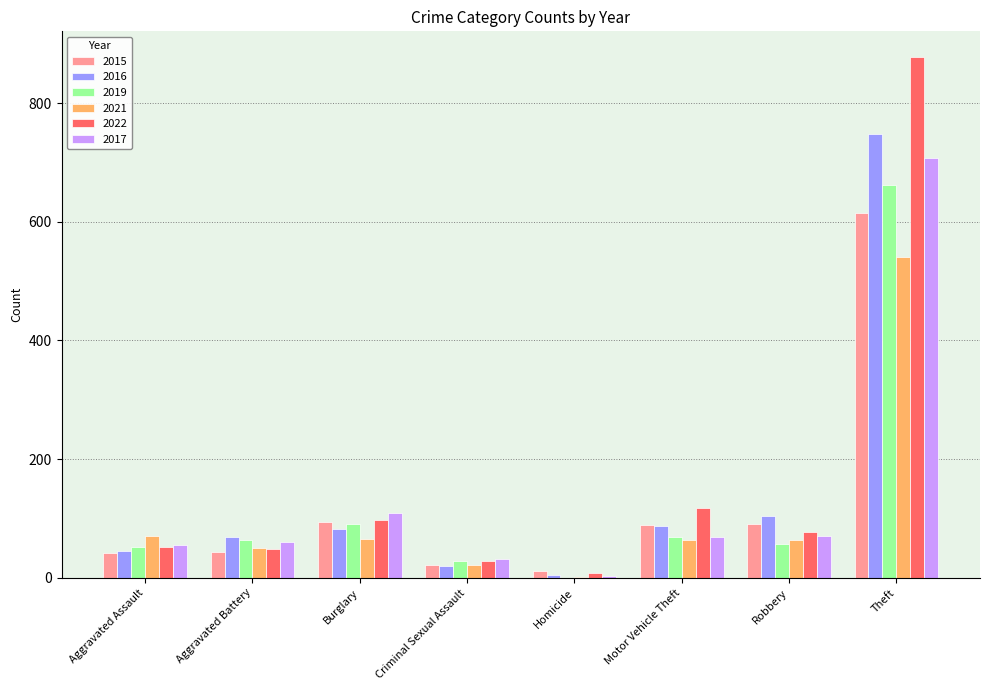

The value of 2016 at Motor Vehicle Theft is 52. True or false?

False